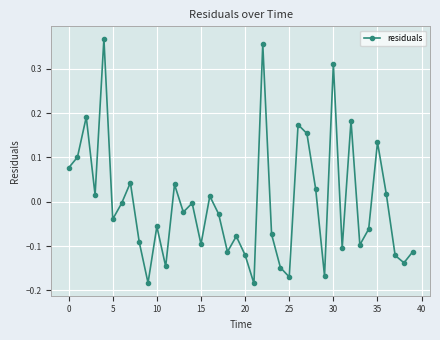

What is the difference between the second highest and minimum values?

0.5